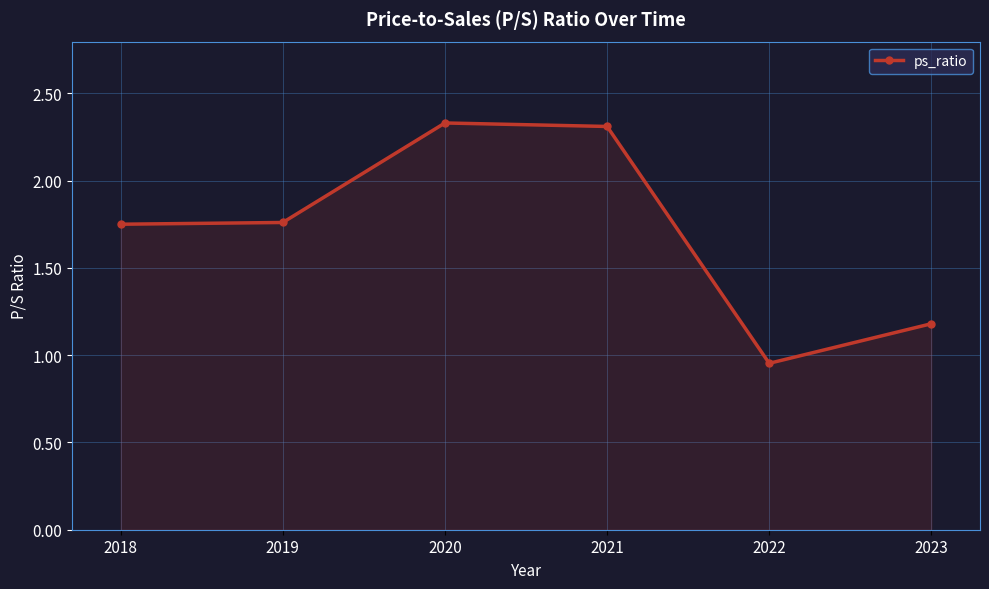

The chart shows a value of 0.7 at 2019. True or false?

False